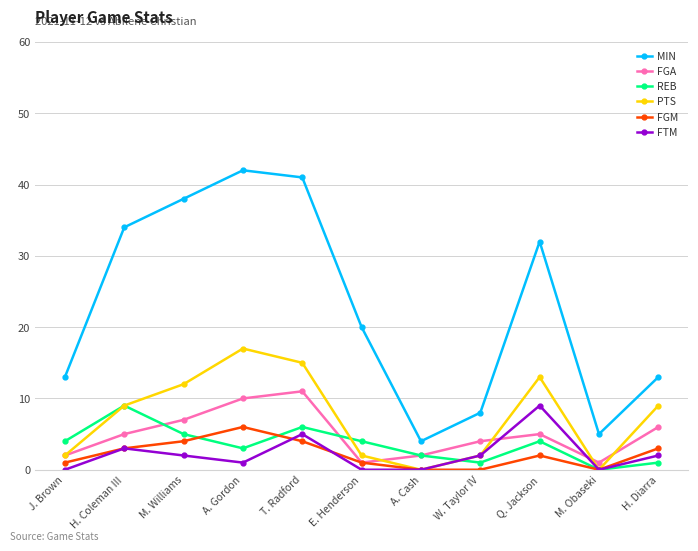

Reading right to left, what are all the values shown in this chart?

MIN: 13	5	32	8	4	20	41	42	38	34	13
FGA: 6	1	5	4	2	1	11	10	7	5	2
REB: 1	0	4	1	2	4	6	3	5	9	4
PTS: 9	0	13	2	0	2	15	17	12	9	2
FGM: 3	0	2	0	0	1	4	6	4	3	1
FTM: 2	0	9	2	0	0	5	1	2	3	0